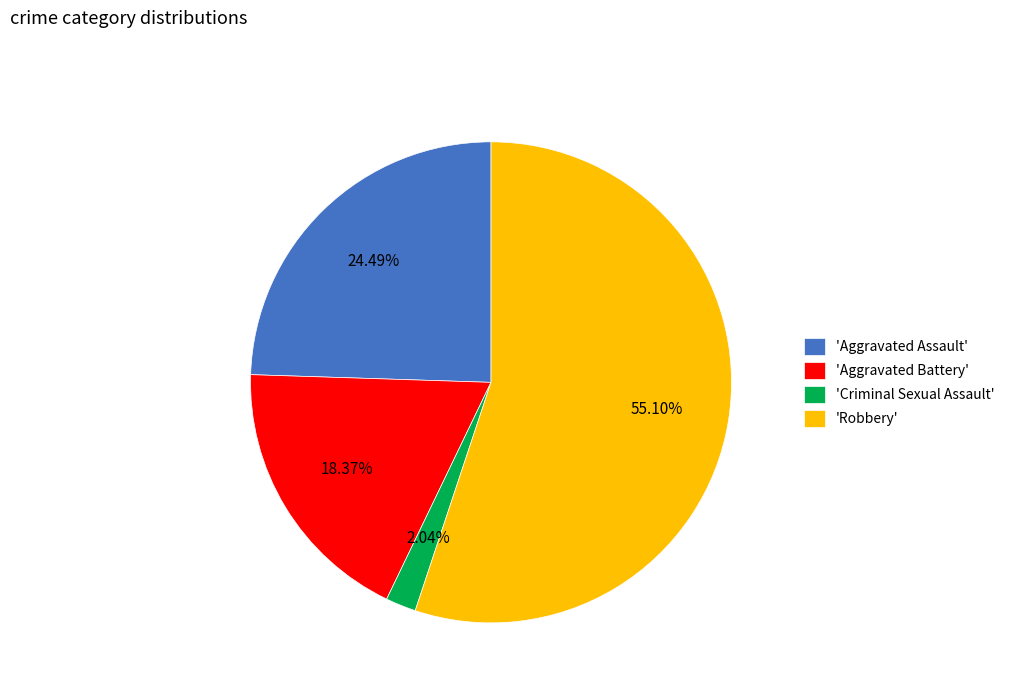

Does any single category account for the majority?

Yes